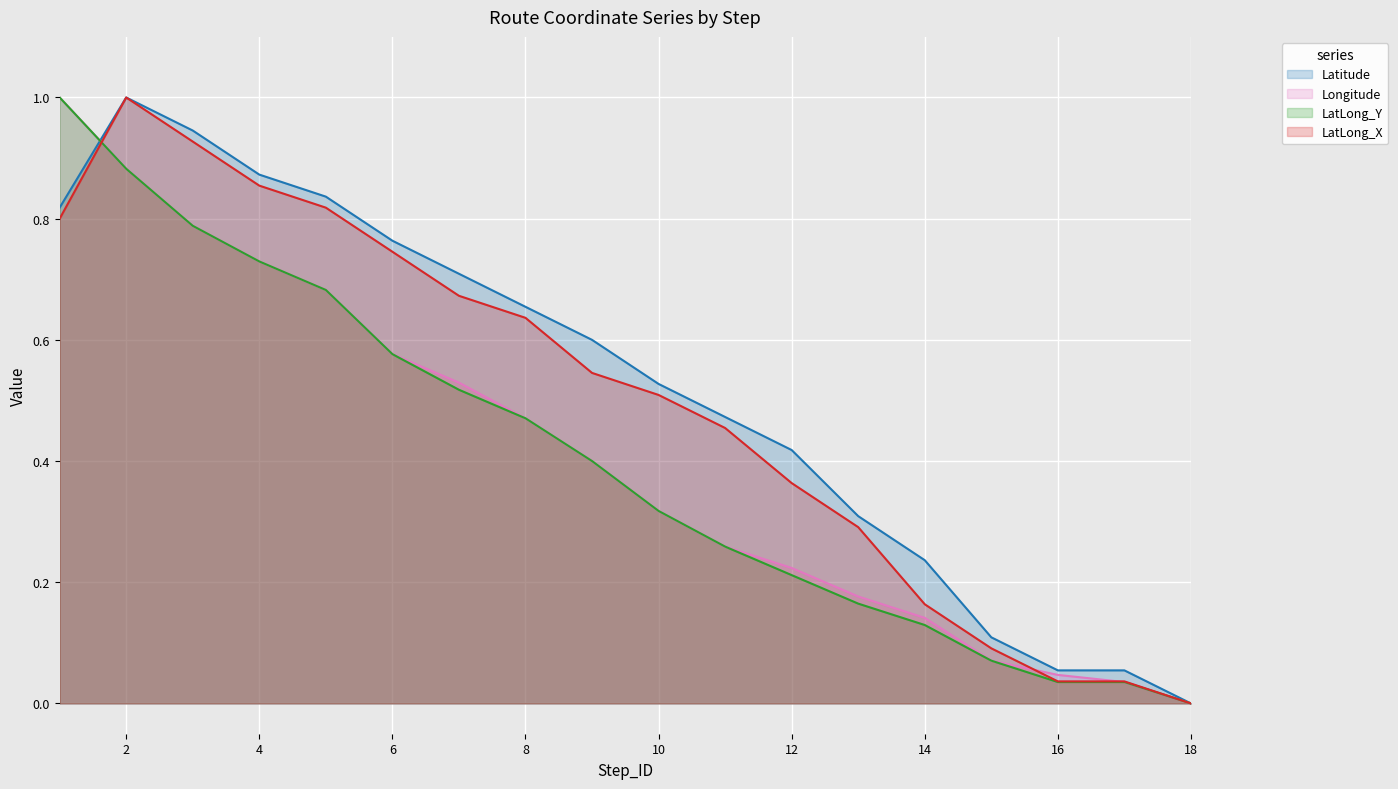

How many lines are shown in the chart?

4